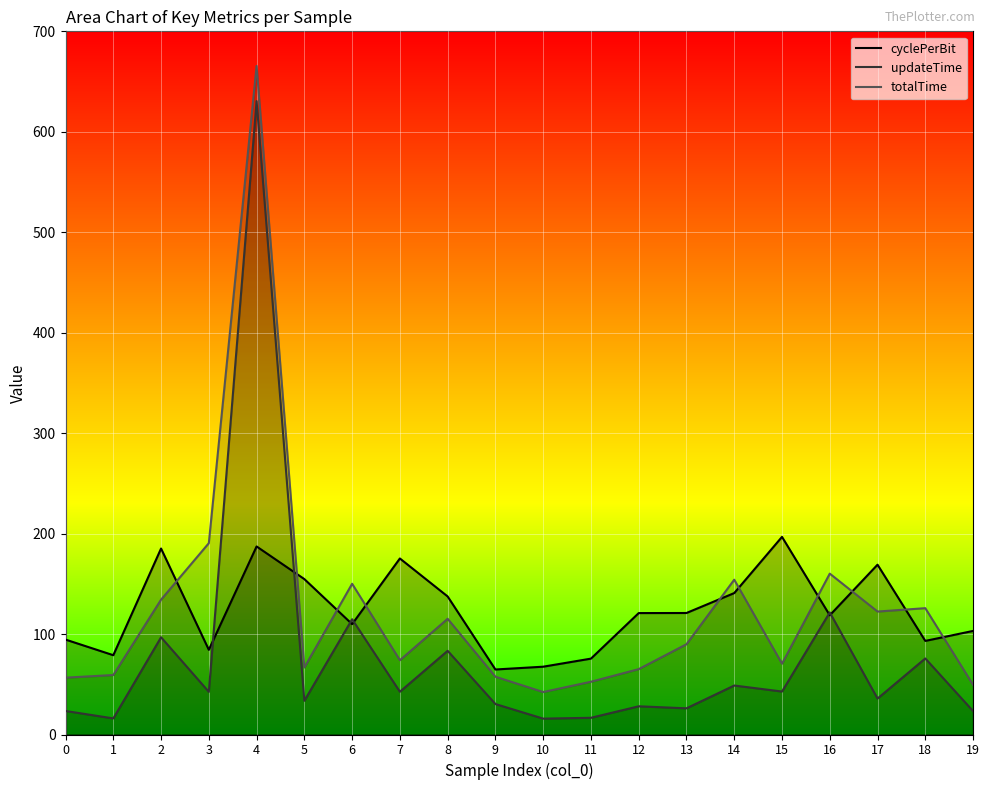

At which label is cyclePerBit closest to 130?

8